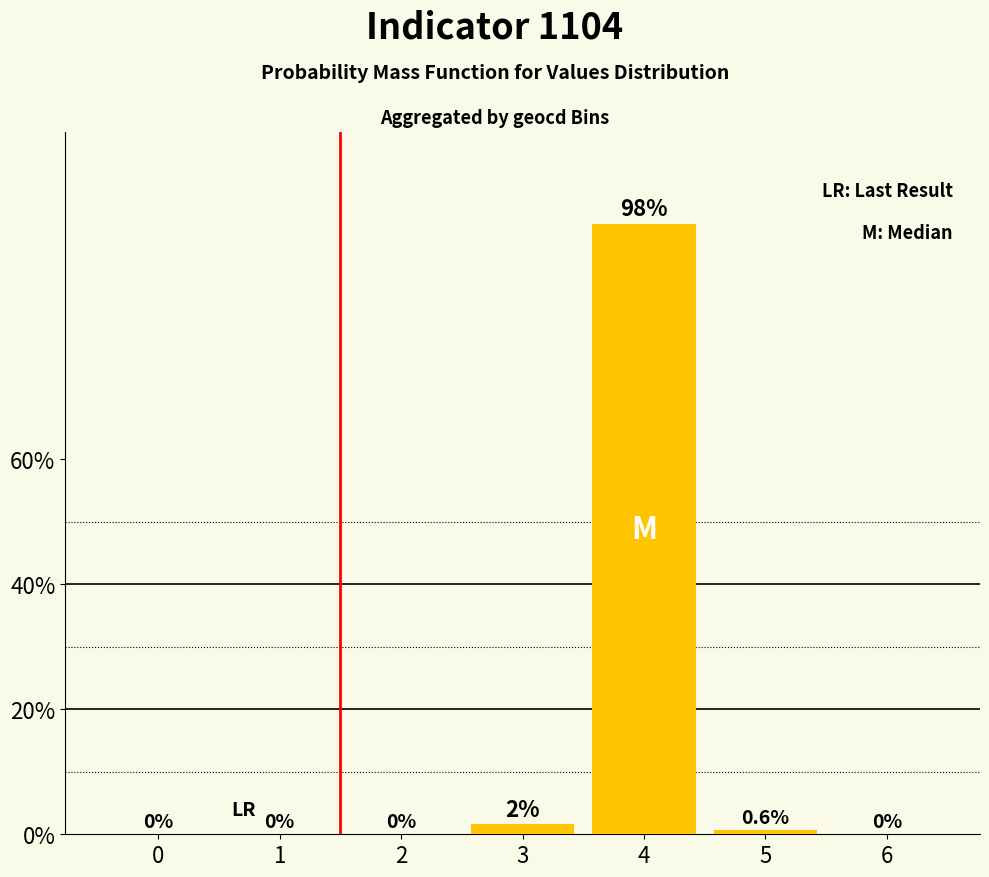

True or false: the data shows -55.9 at 0.

False